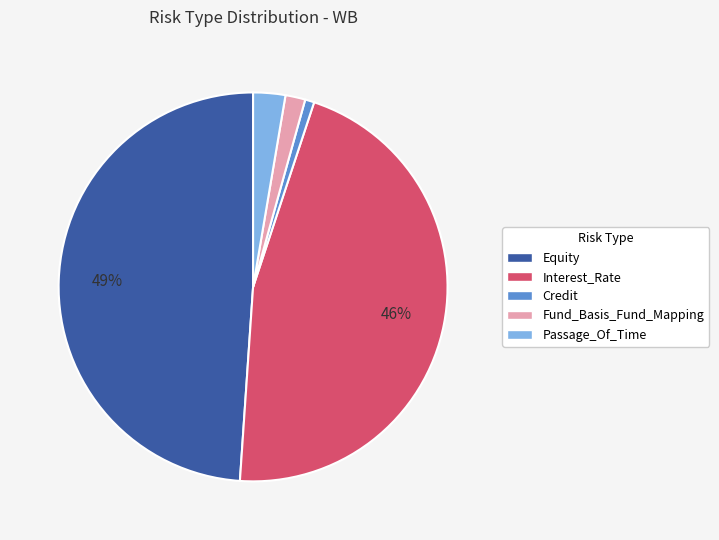

Is it true that Equity is 54% of the pie?

False